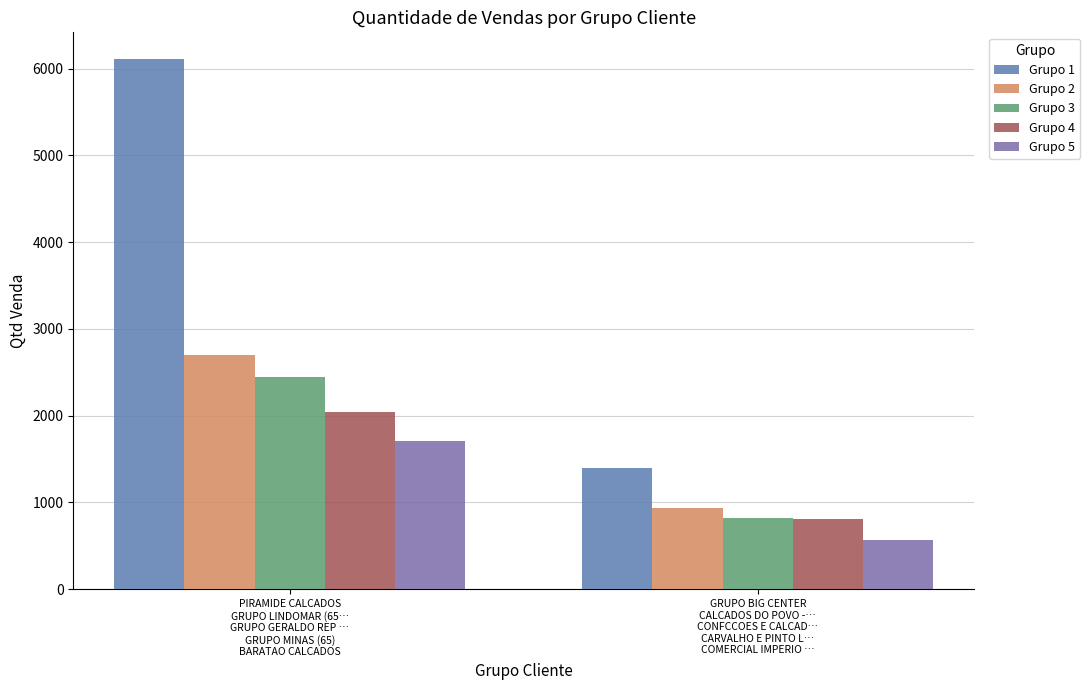

What is the spread (max minus min) of values at PIRAMIDE CALCADOS
GRUPO LINDOMAR (65…
GRUPO GERALDO REP …
GRUPO MINAS (65)
BARATAO CALCADOS?

4404